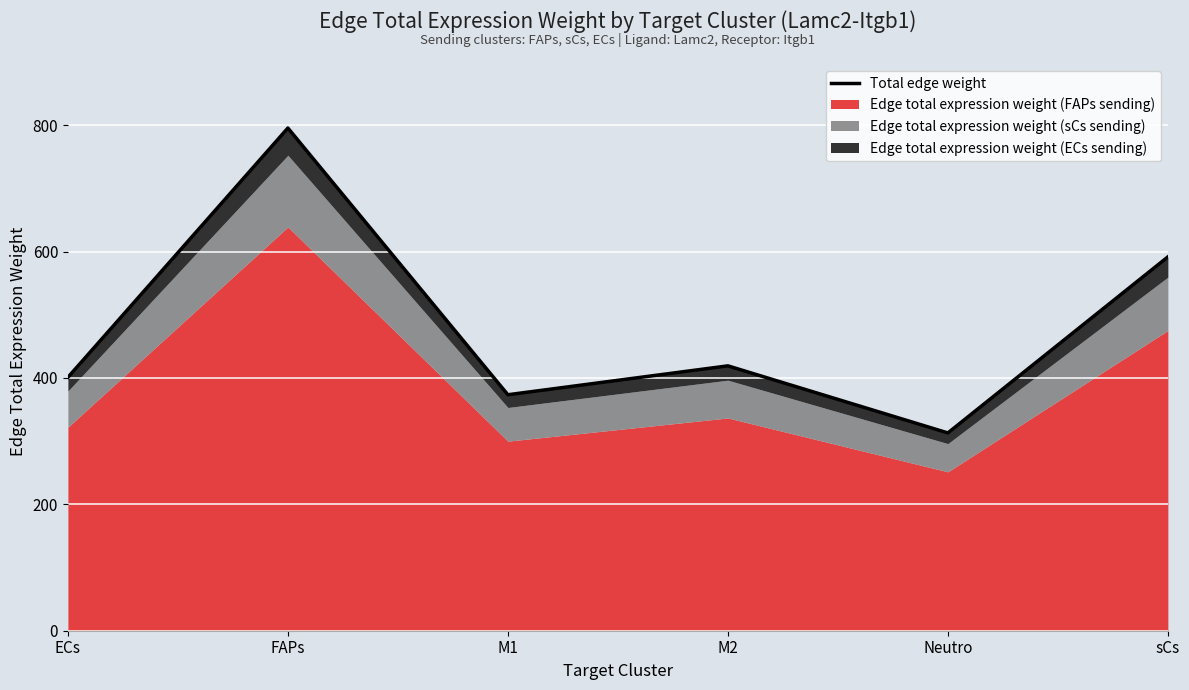

How many interior local valleys (lower than both neighbors) does the data have?

2